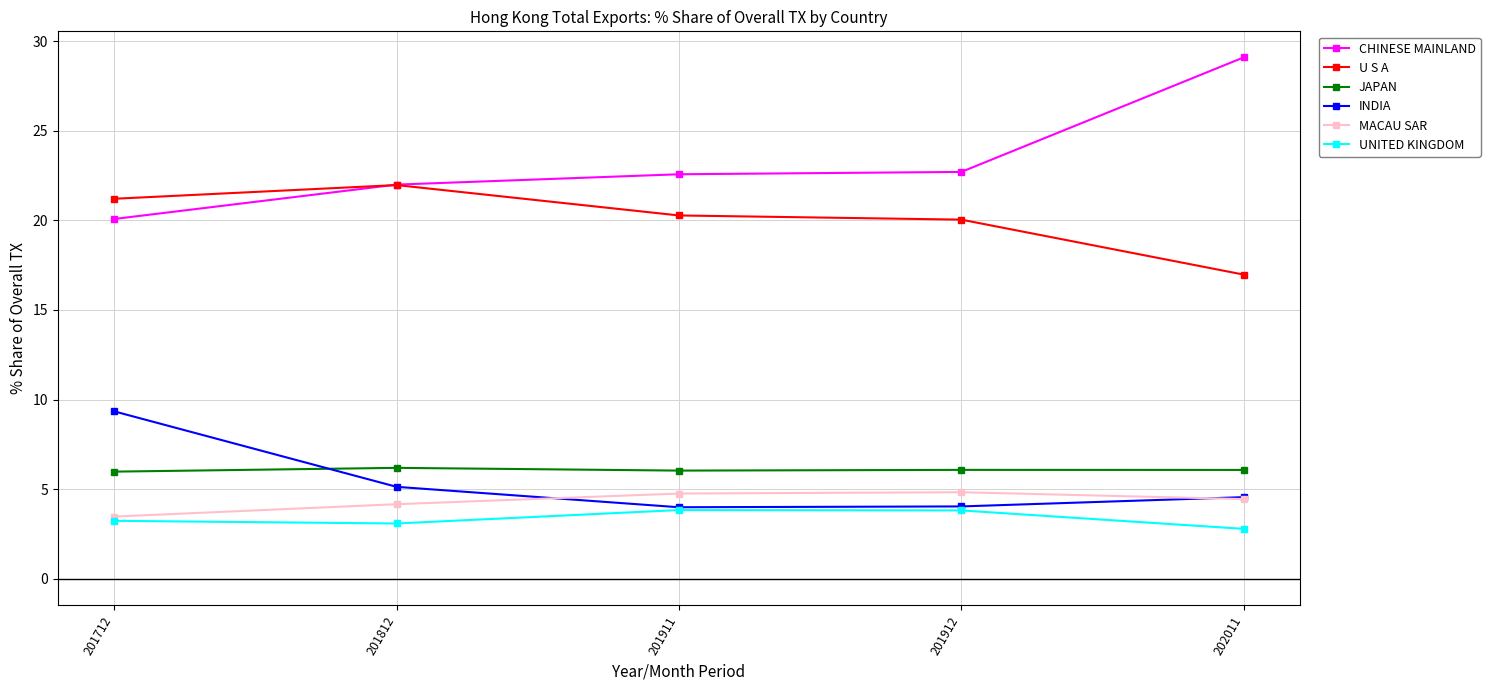

What is the spread (max minus min) of values at 201712?

18.0